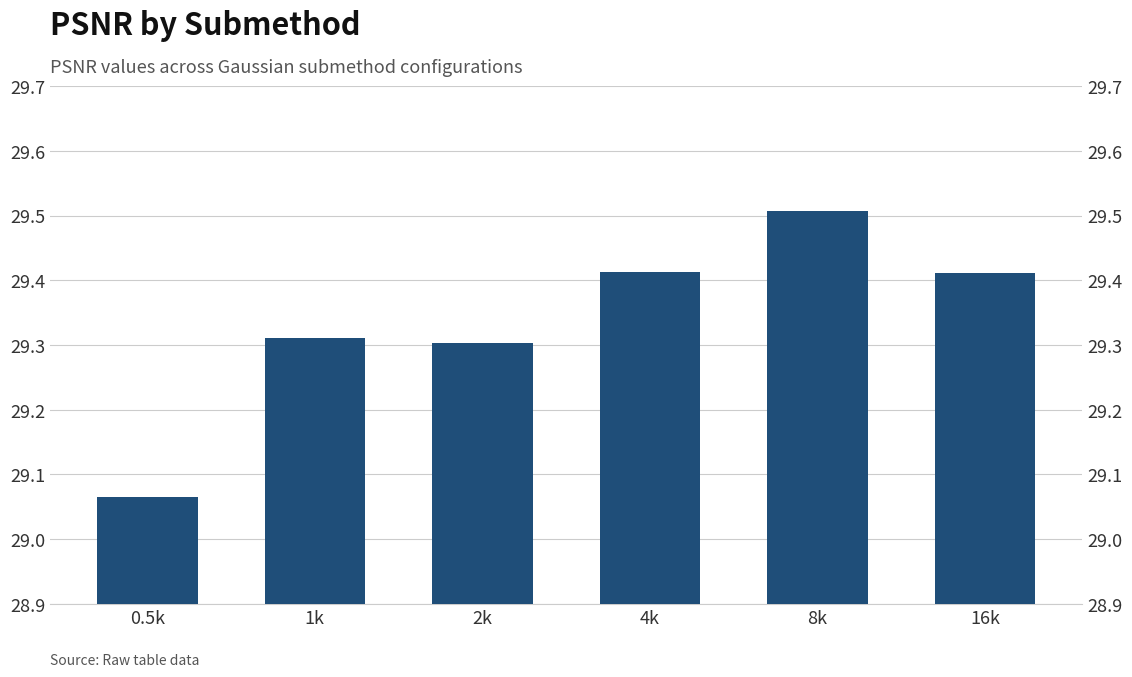

Is it true that the value at 2k is 29.3?

True